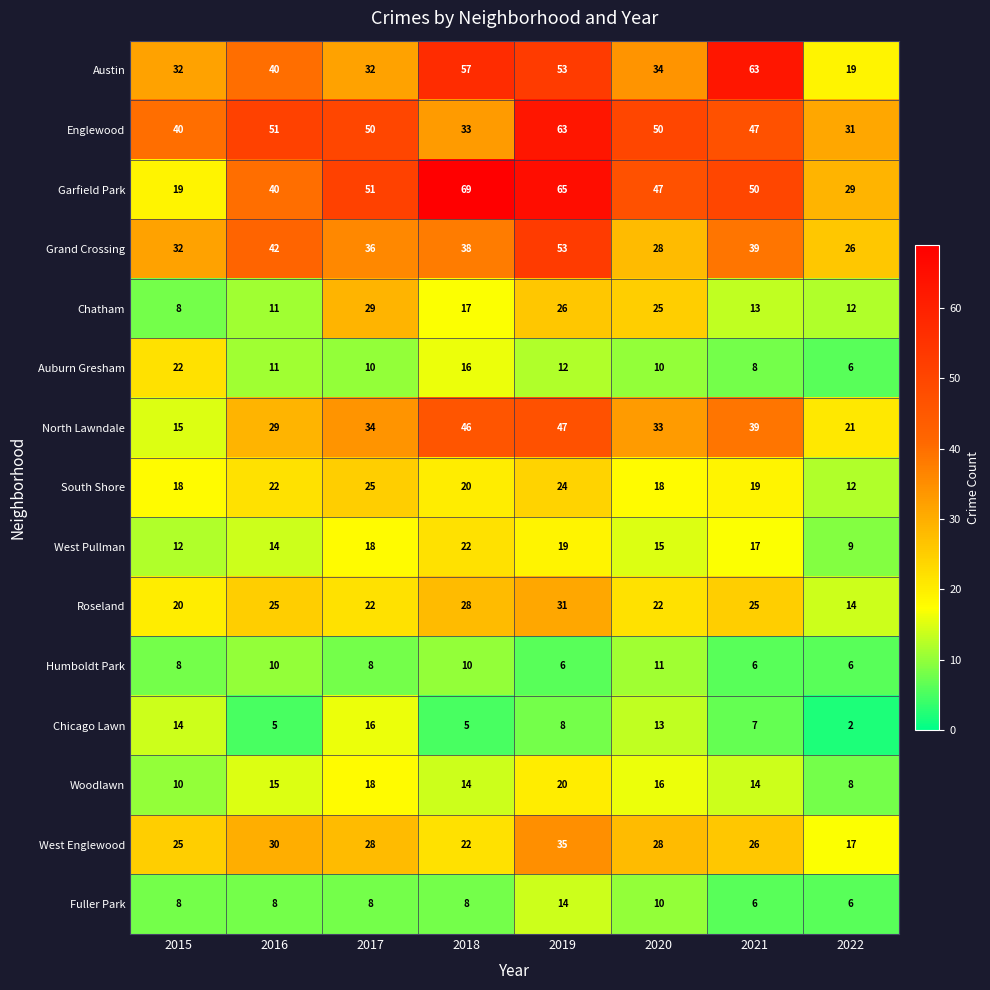

True or false: Roseland has a value of 35 at 2021.

False